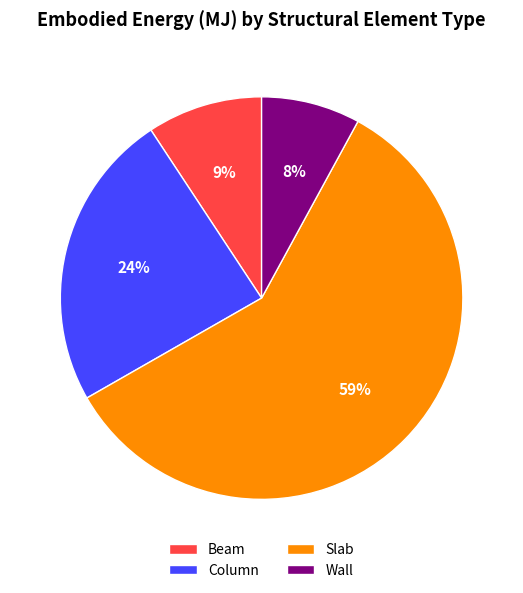

What is the largest slice in the pie chart?

Slab